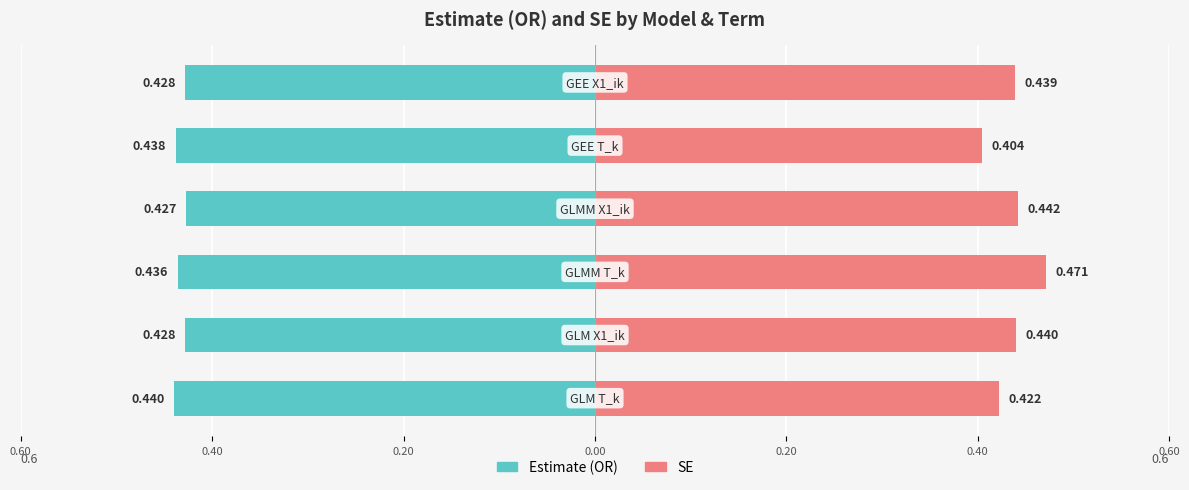

Reading left to right, extract all data points from this chart.

Estimate (OR): -0.4	-0.4	-0.4	-0.4	-0.4	-0.4
SE: 0.4	0.4	0.5	0.4	0.4	0.4